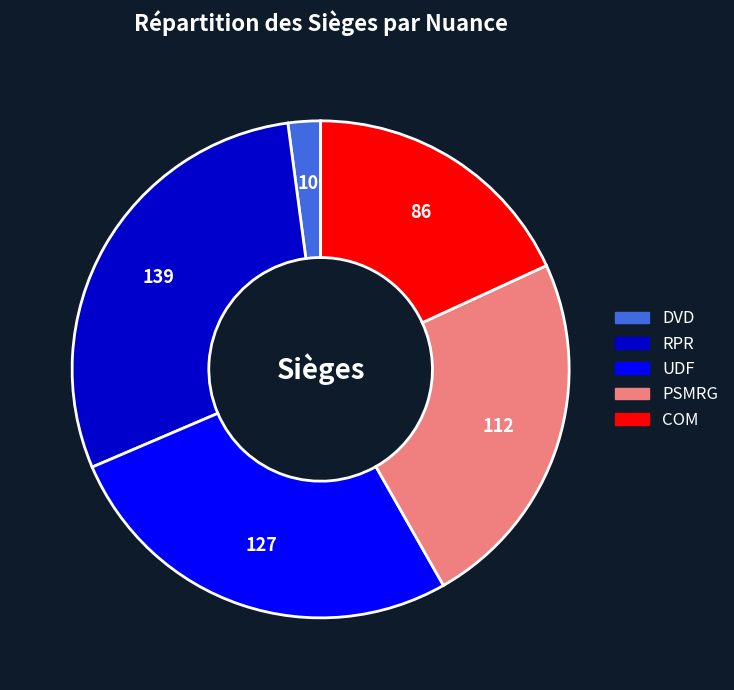

Do RPR and UDF together represent more than half of the pie?

Yes